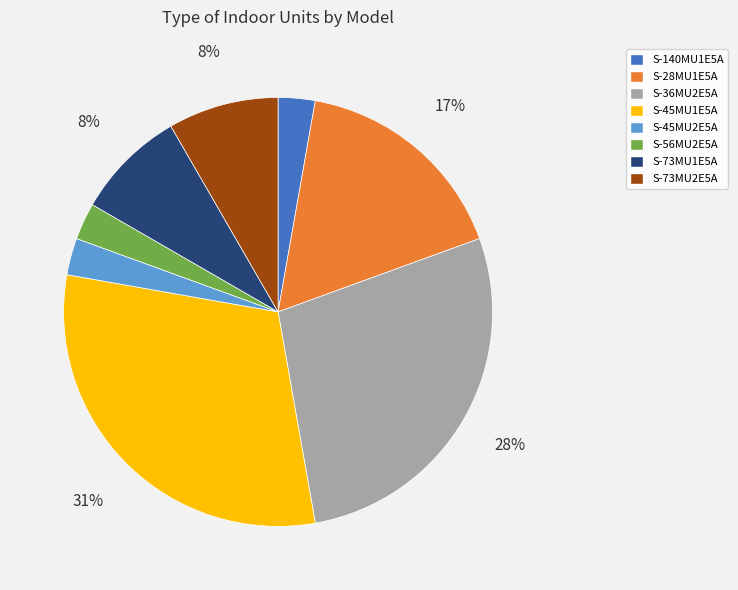

How many slices are in this pie chart?

8